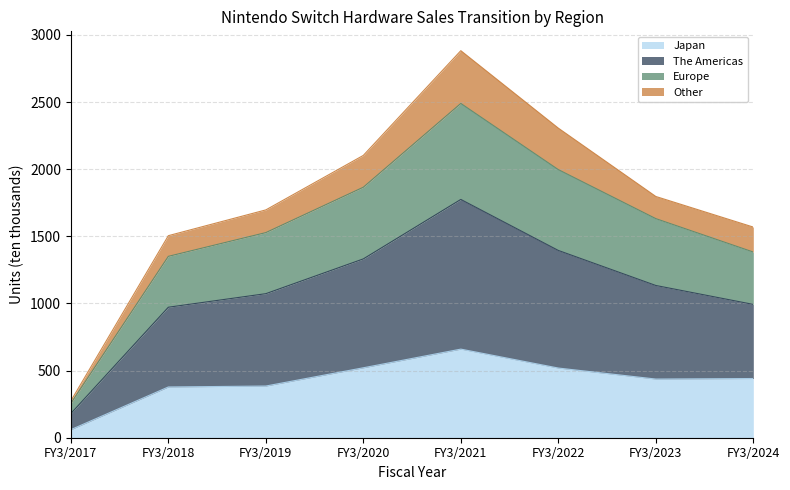

What is the highest value of the Japan series?

660